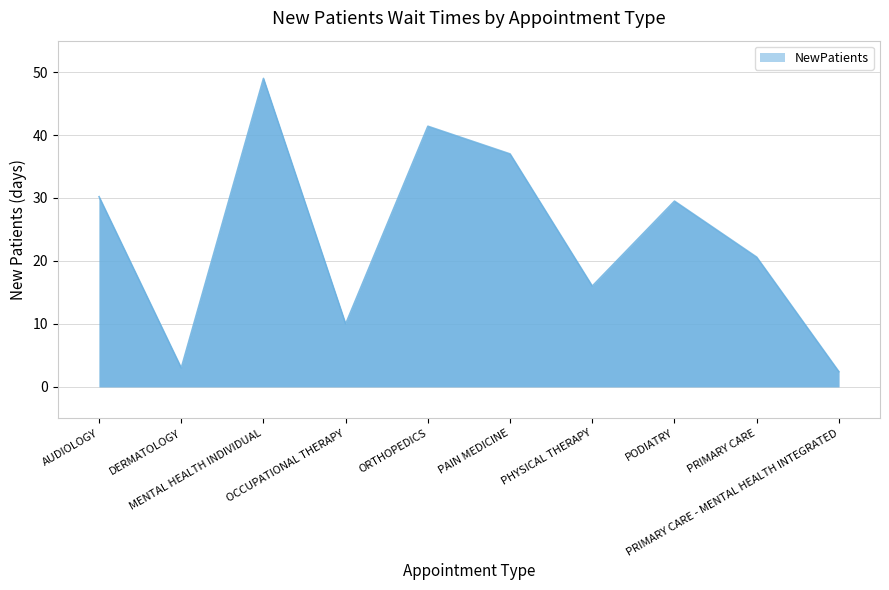

List the labels in order of value, largest first.

MENTAL HEALTH INDIVIDUAL, ORTHOPEDICS, PAIN MEDICINE, AUDIOLOGY, PODIATRY, PRIMARY CARE, PHYSICAL THERAPY, OCCUPATIONAL THERAPY, DERMATOLOGY, PRIMARY CARE - MENTAL HEALTH INTEGRATED